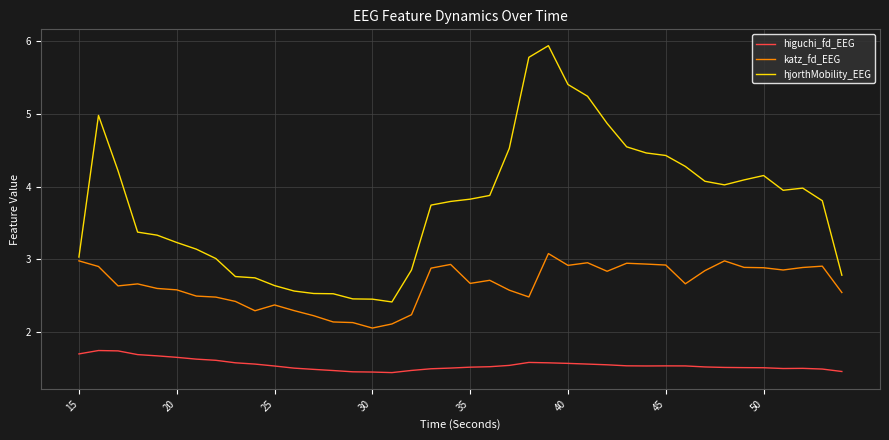

What is the greatest value displayed?

5.9